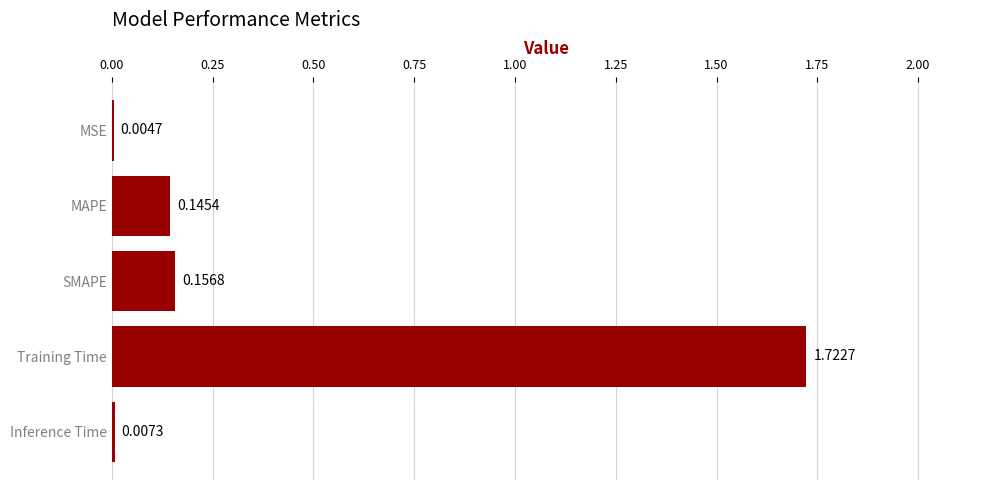

Between Training Time and MSE, which is larger?

Training Time